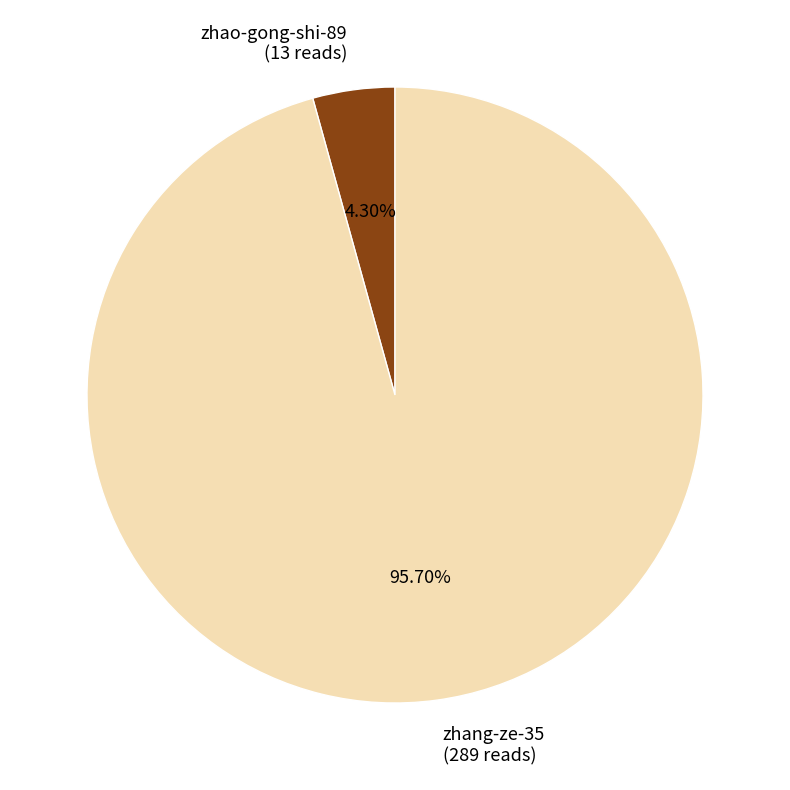

Between zhang-ze-35 (289 reads) and zhao-gong-shi-89 (13 reads), which is larger?

zhang-ze-35 (289 reads)